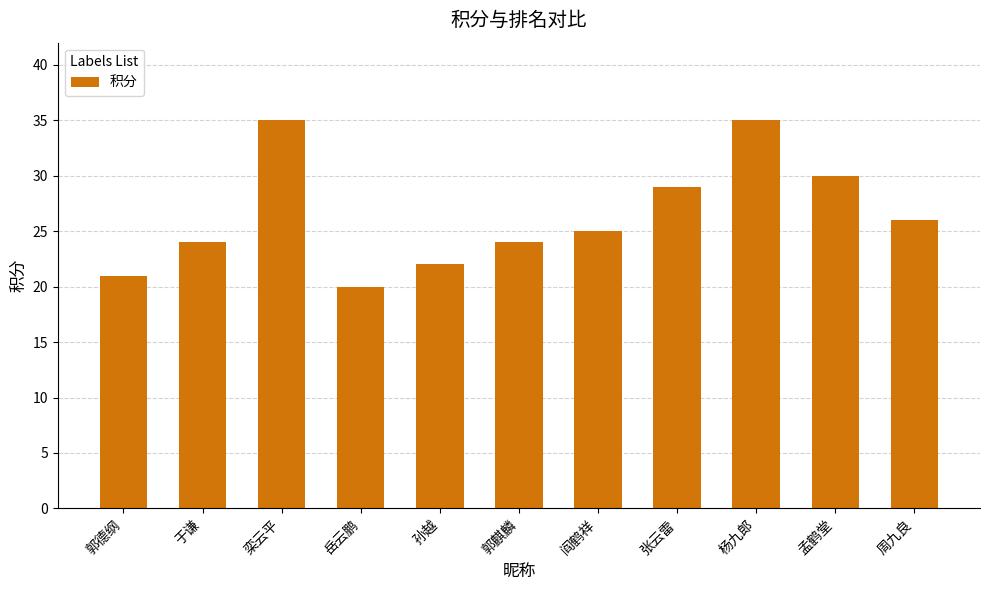

At which label is the value closest to 27?

周九良